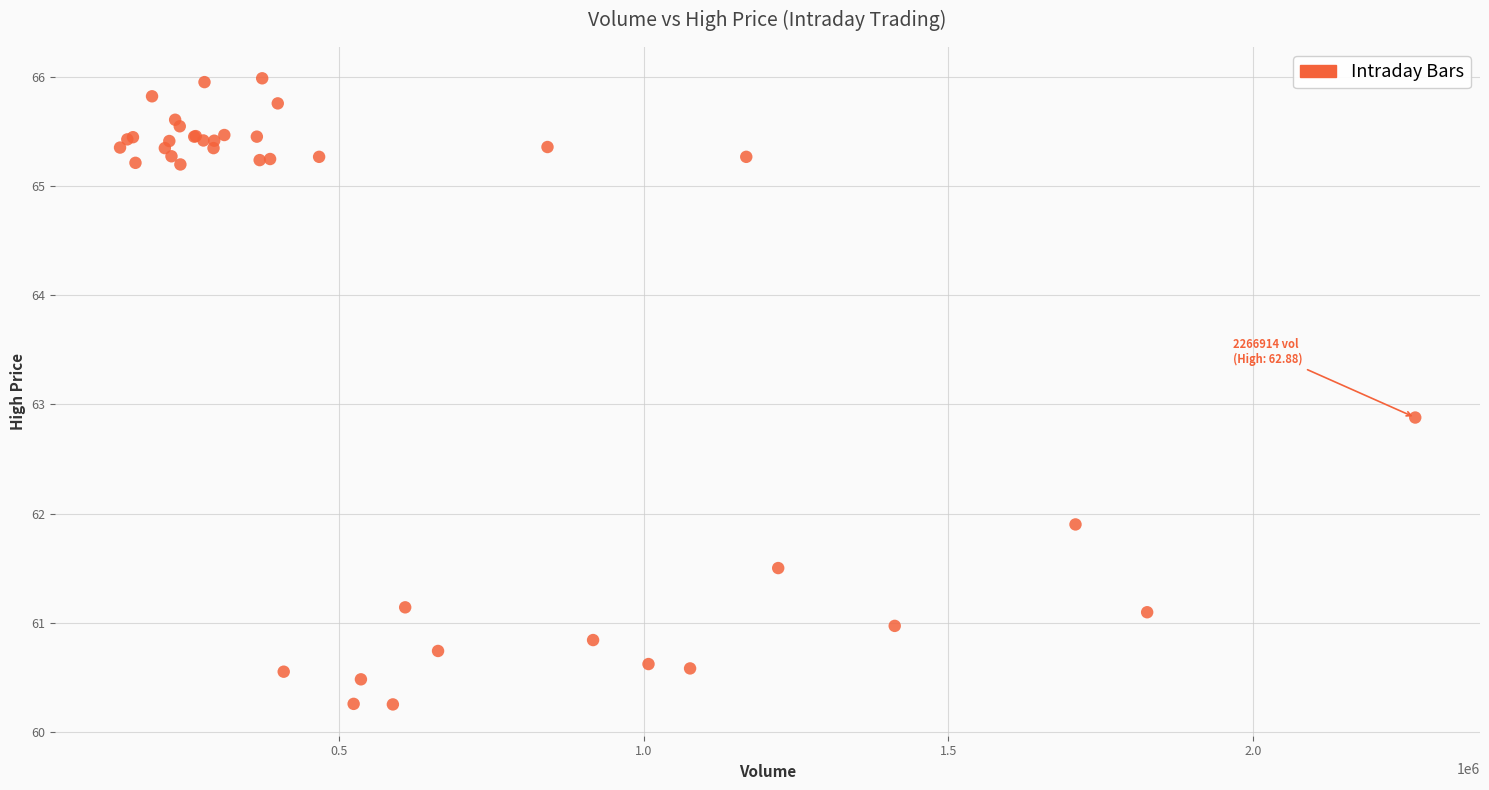

What Y value in the scatter plot is closest to 63?

62.9